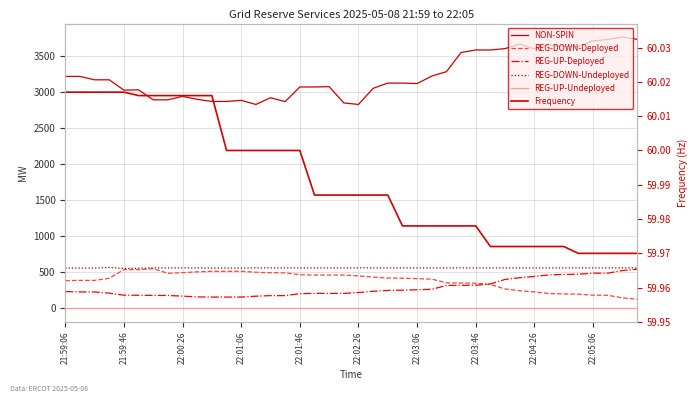

True or false: REG-UP-Deployed and Frequency cross at least once.

False